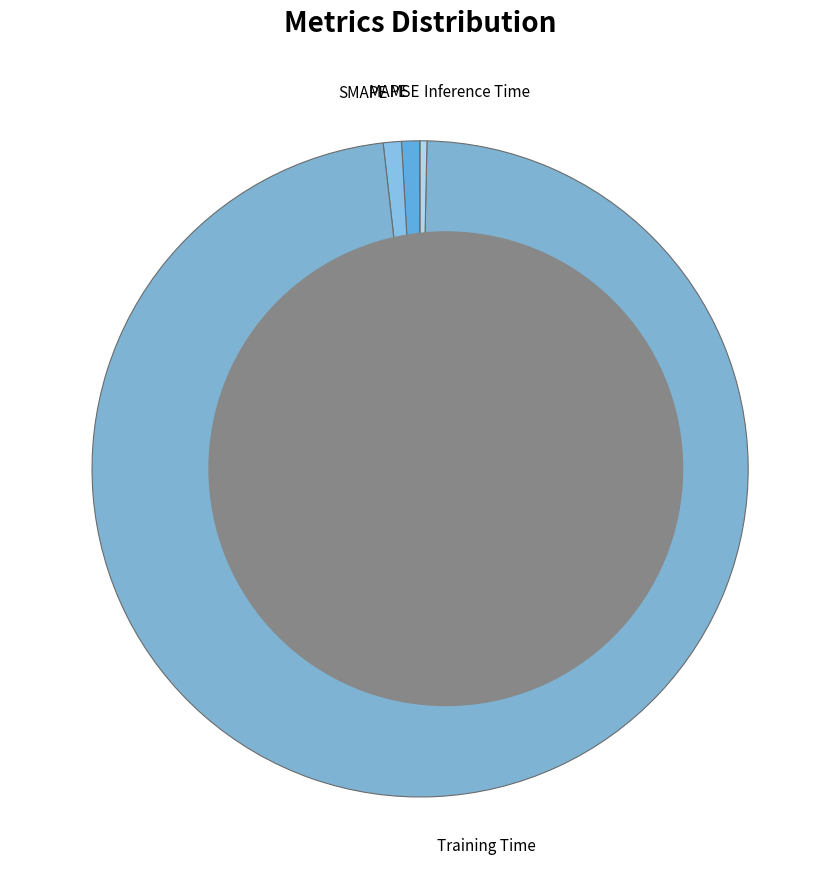

Combined, do MAPE and Training Time account for over 50%?

Yes